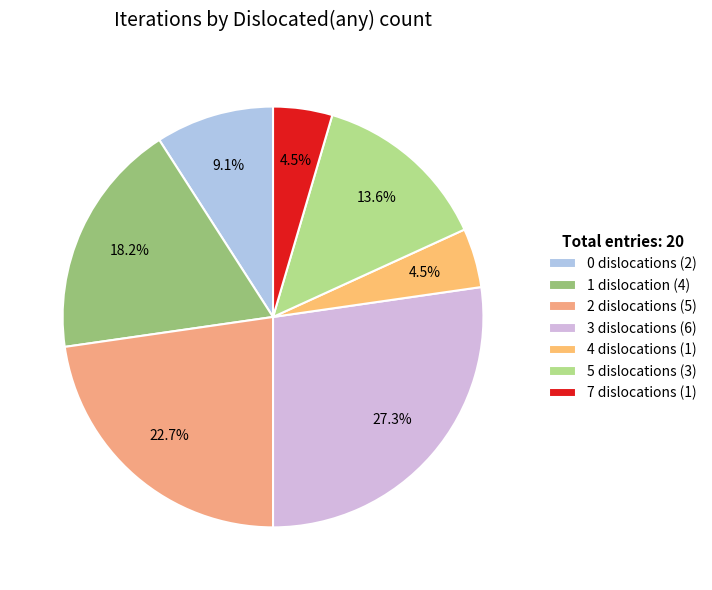

What is the change in value from 1 to 4?

-3